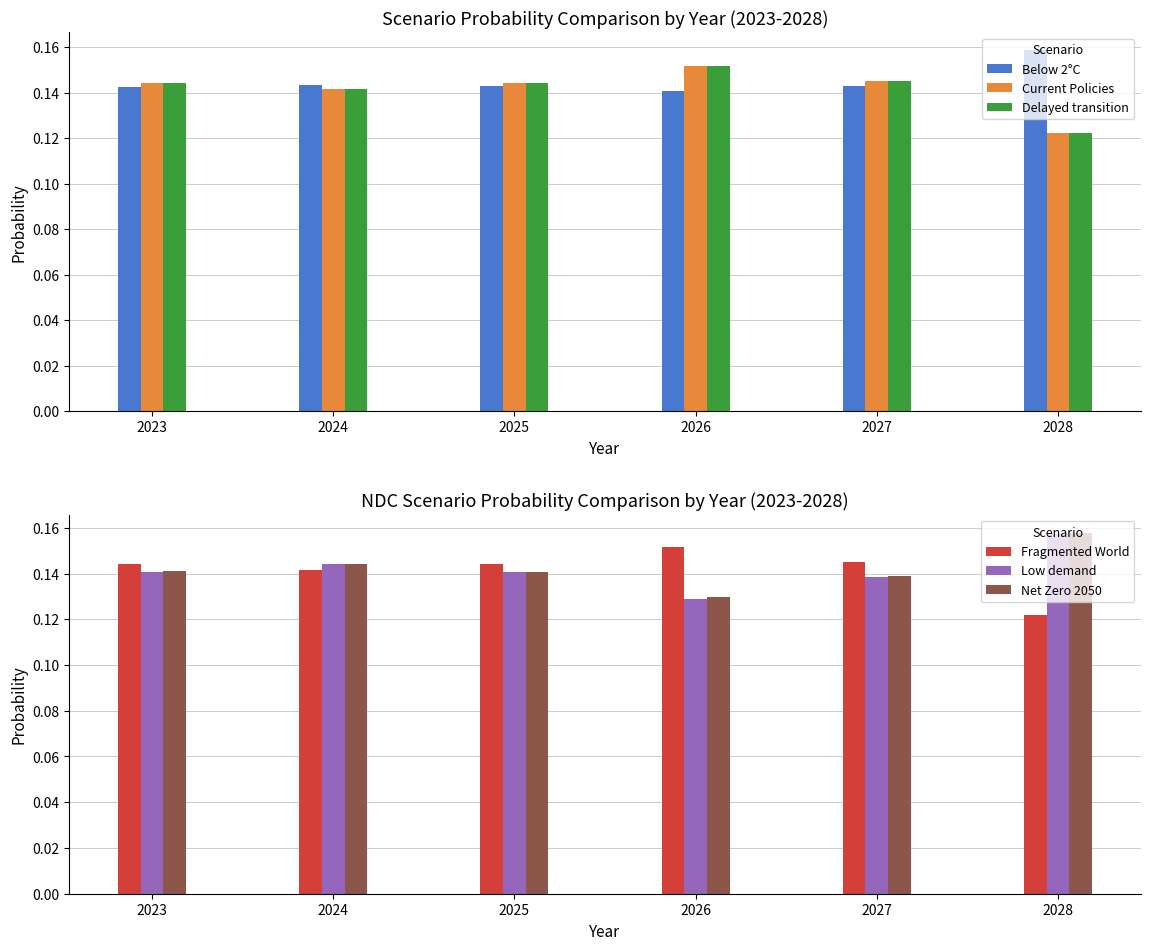

Rank the series by their maximum value, from highest to lowest.

Below 2°C, Net Zero 2050, Low demand, Fragmented World, Delayed transition, Current Policies